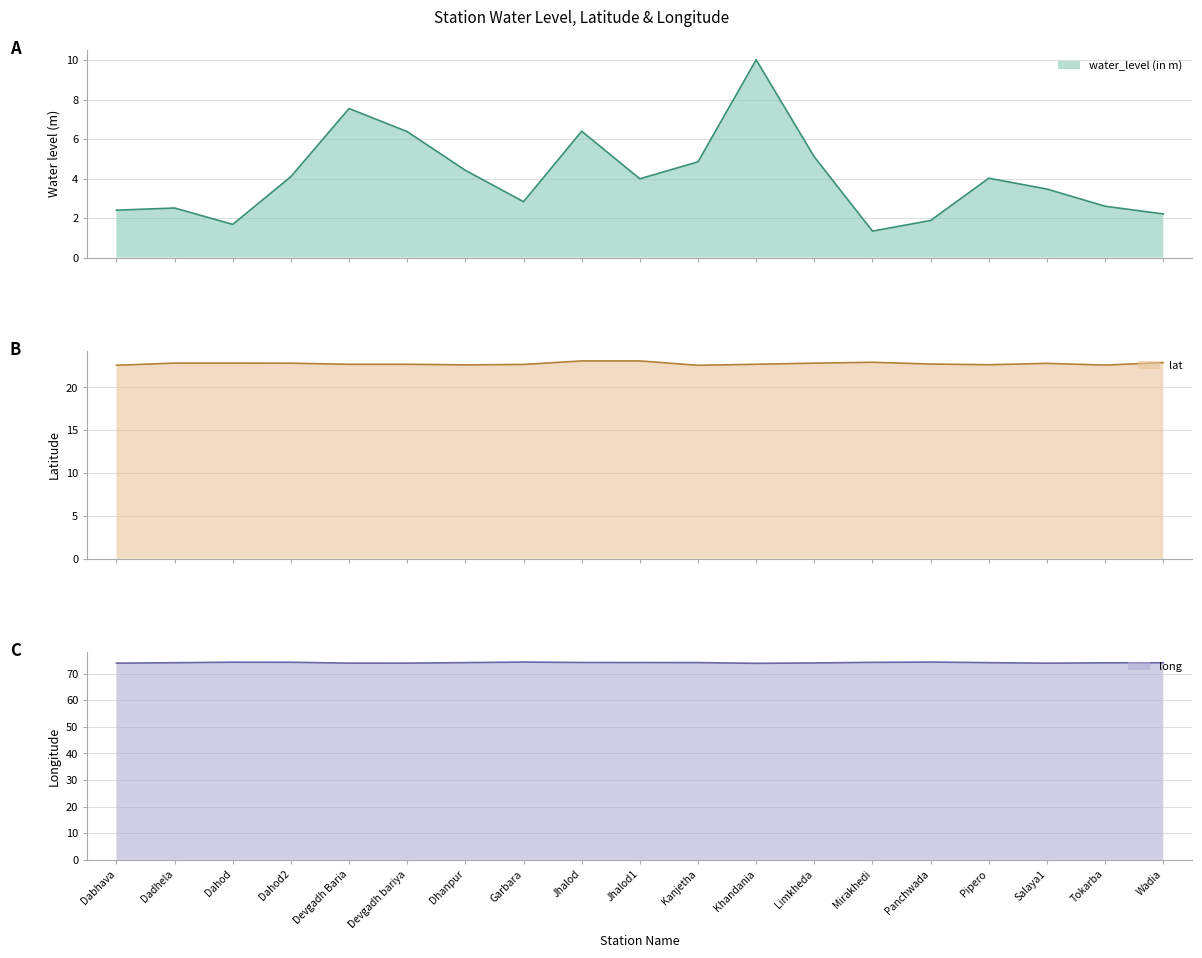

What is the value of the lat point at the 11th from the left?

22.6